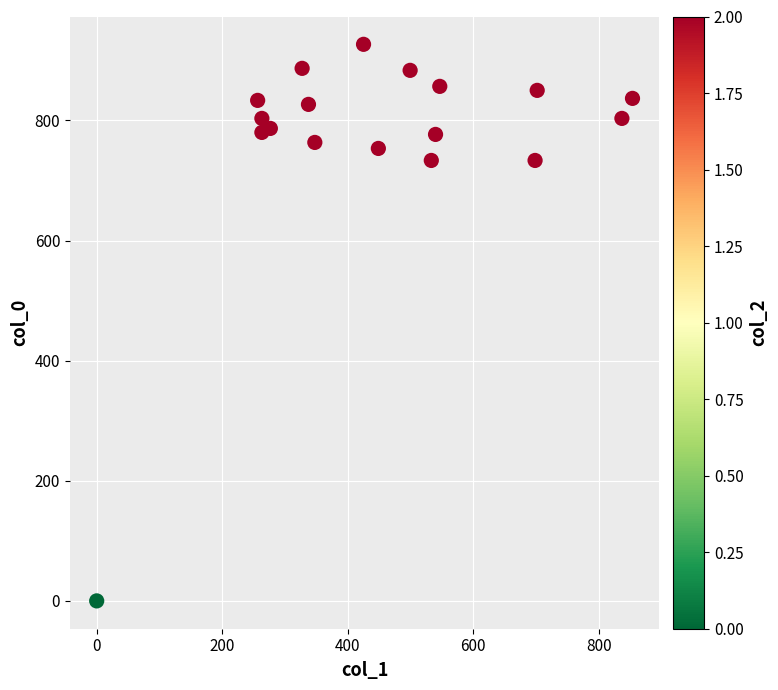

What is the range of X values (max minus min)?

853.9